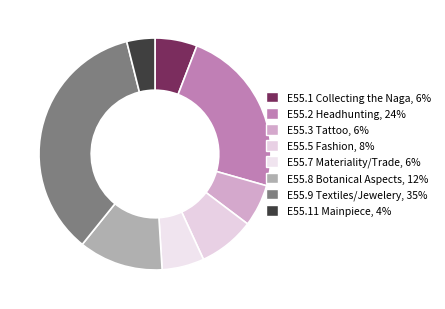

Combined, what portion of the pie is E55.5 Fashion and E55.11 Mainpiece?

11.8%